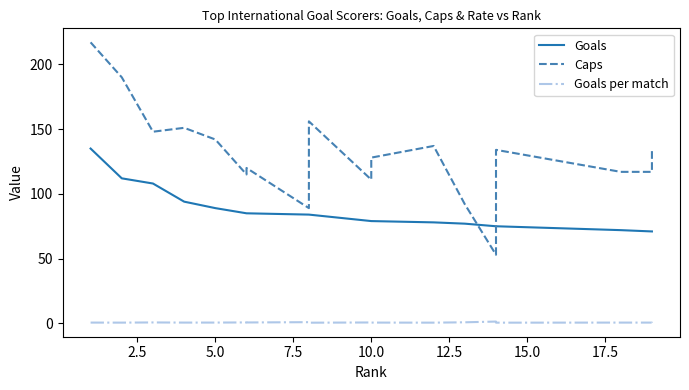

How many data points does each series have?

20